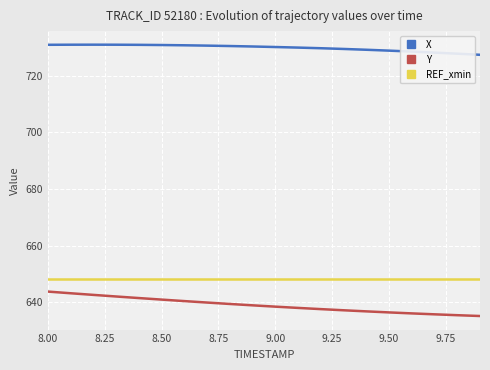

Which series has the largest total across all categories?

X